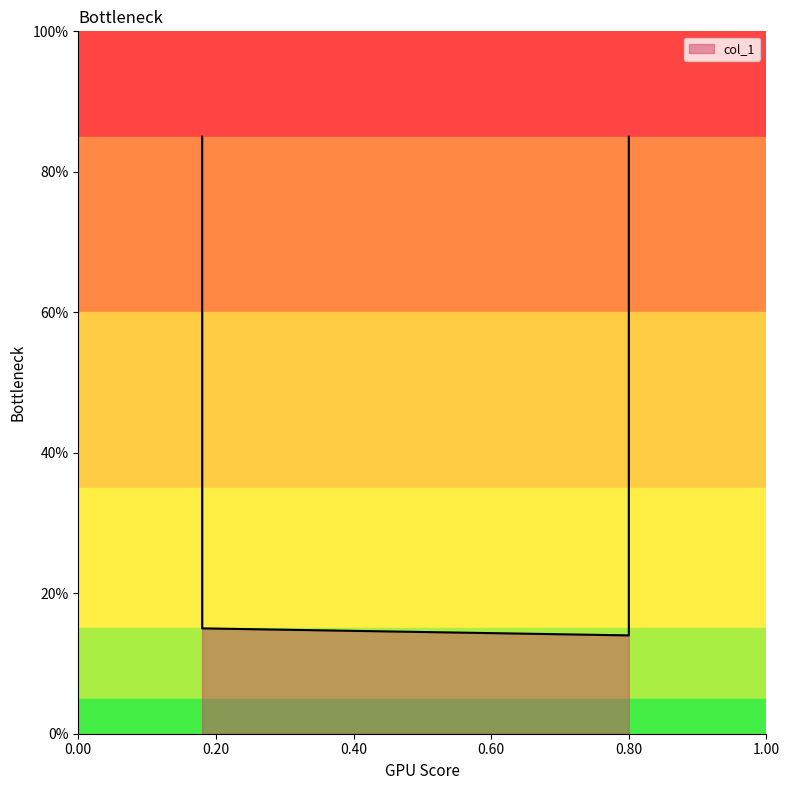

Between 0.8 and 0.18, which is larger?

0.18